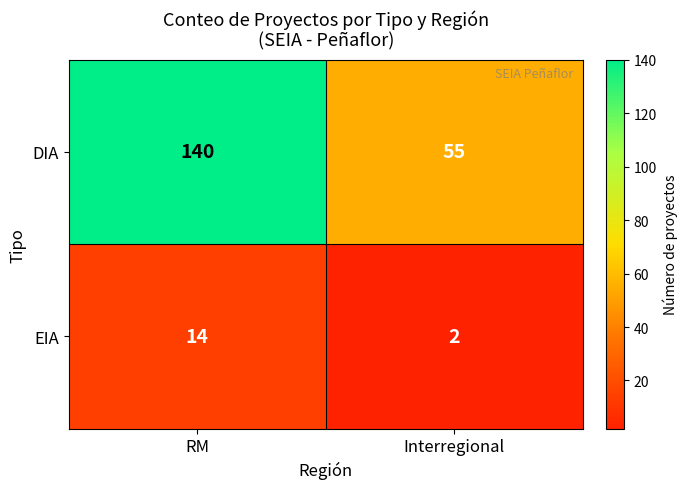

Reading left to right, list all the values displayed in this chart.

DIA: RM=140	Interregional=55
EIA: RM=14	Interregional=2